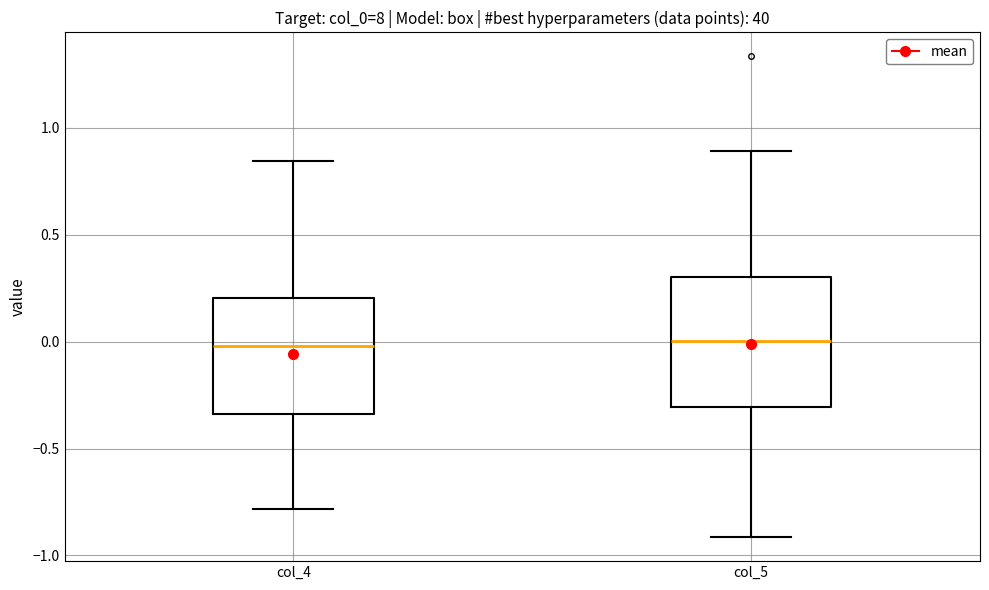

Which box is the tallest, from its lower edge to its upper edge?

col_5